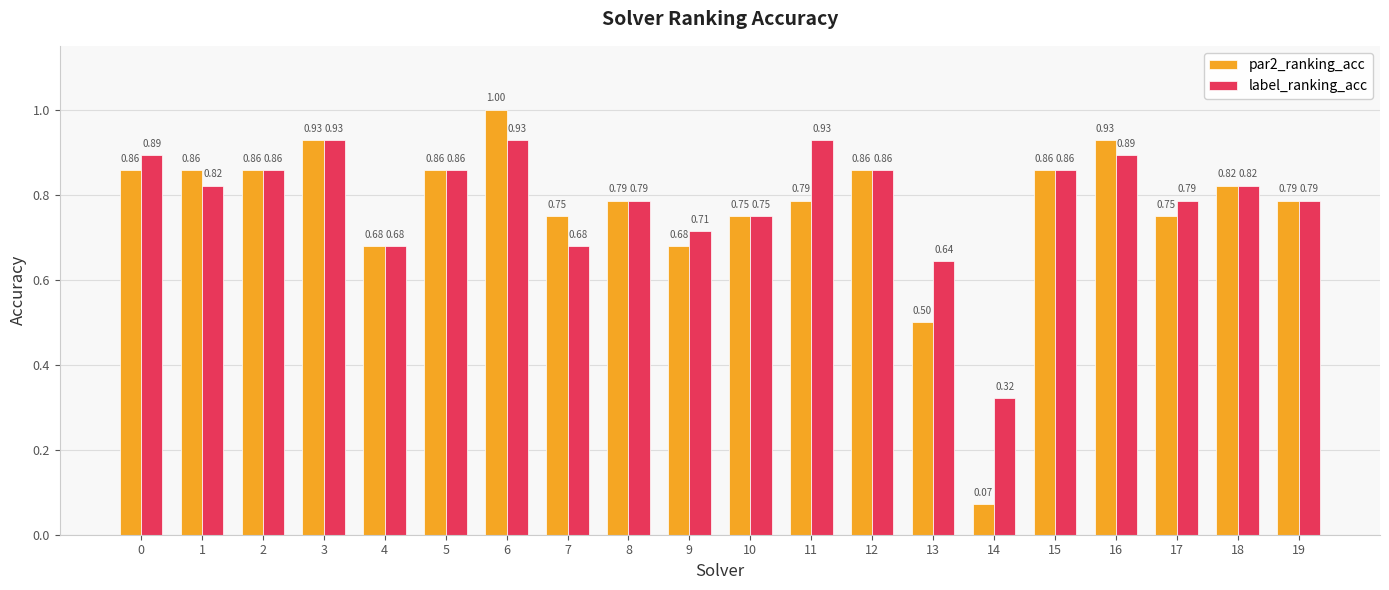

At how many categories does at least one series exceed 0?

20